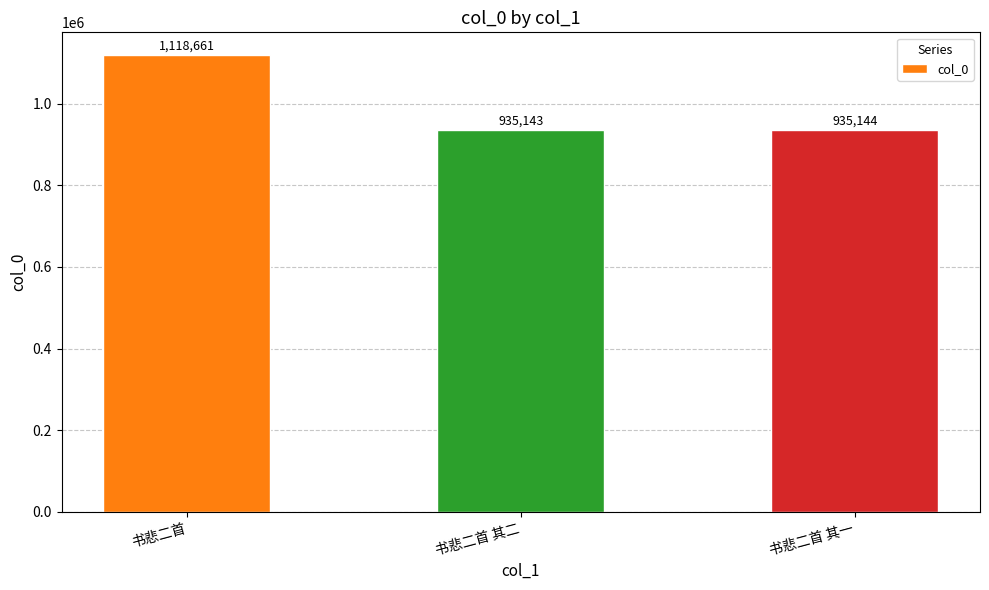

Where is the data nearest to the value 1026902?

书悲二首 其一